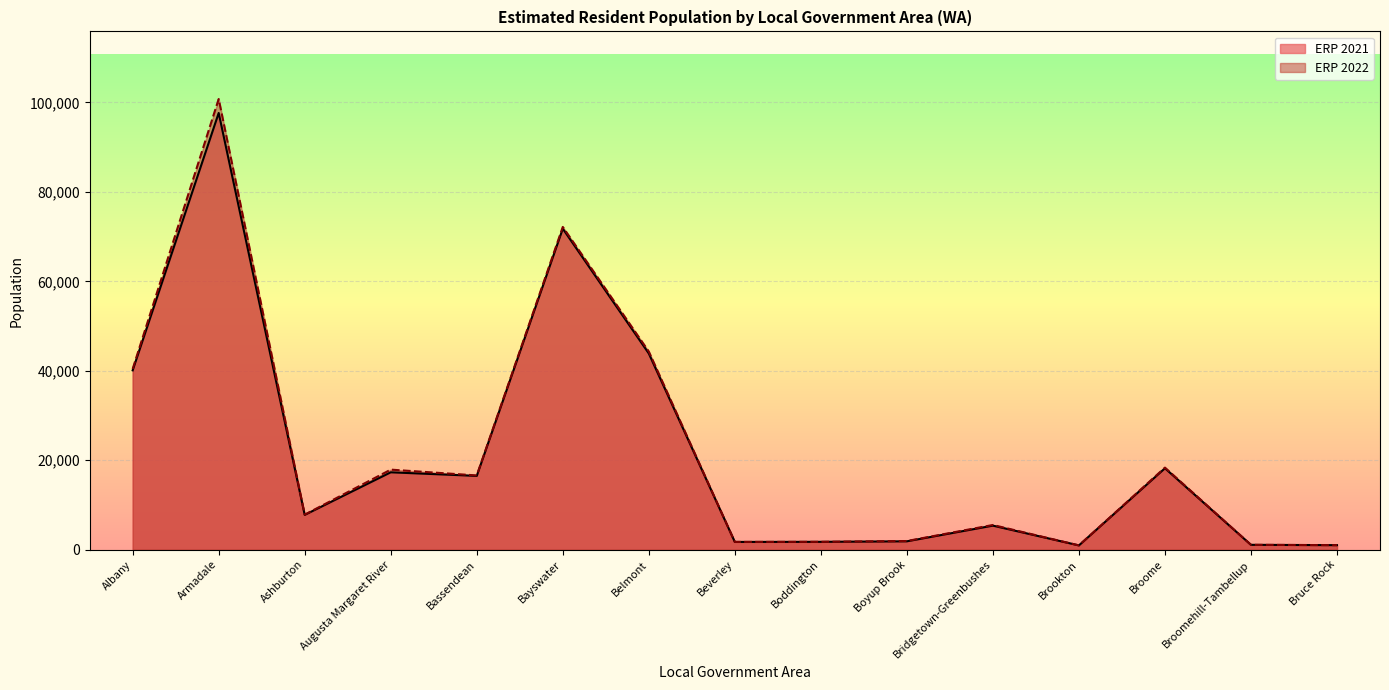

True or false: ERP 2021 has more than 1 interior local peaks.

True